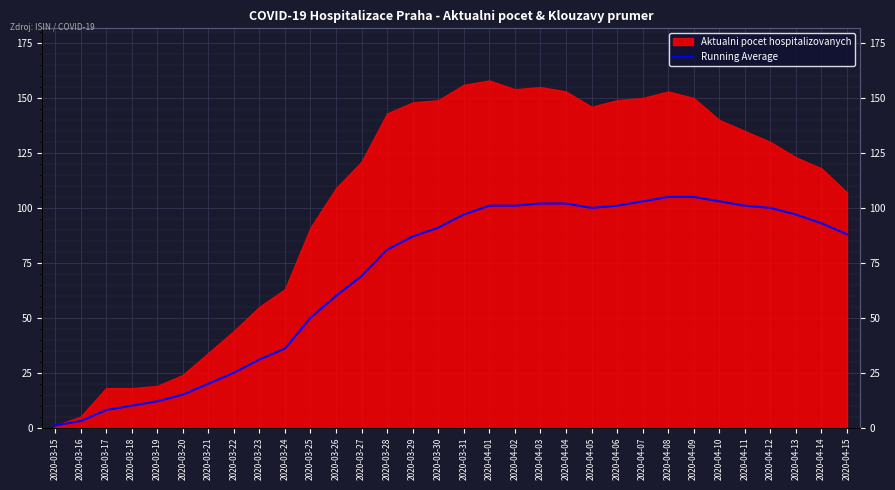

What position from the left is 2020-03-21?

7